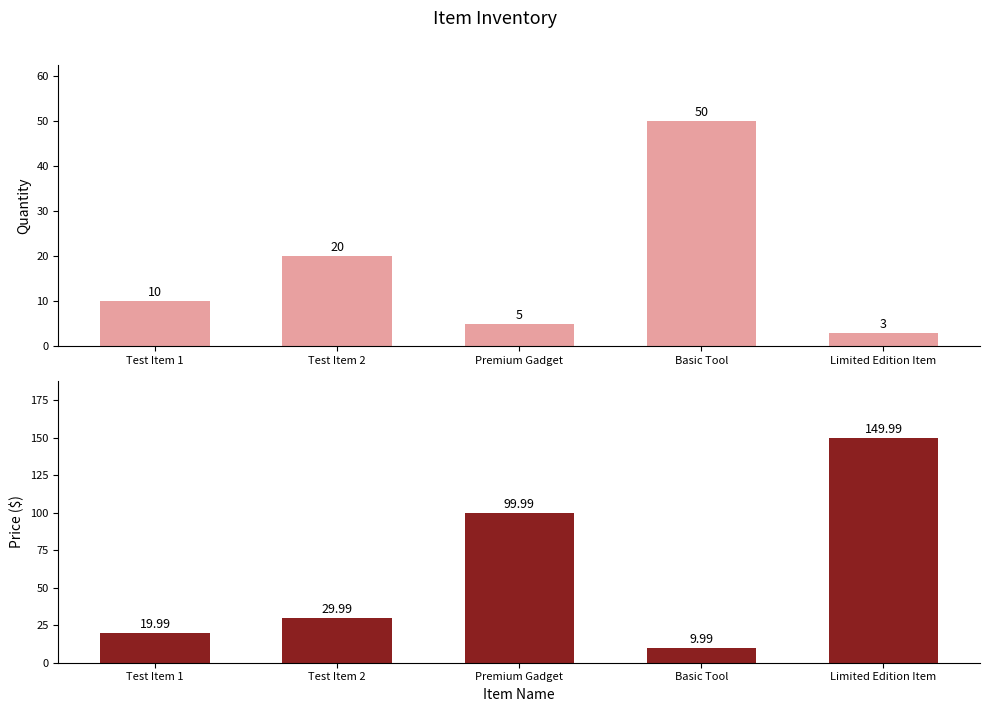

What is the label of the 3rd bar from the right?

Premium Gadget